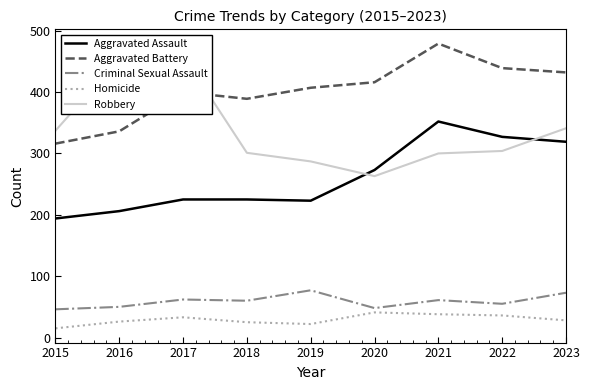

What are all the series names shown in the legend?

Aggravated Assault, Aggravated Battery, Criminal Sexual Assault, Homicide, Robbery